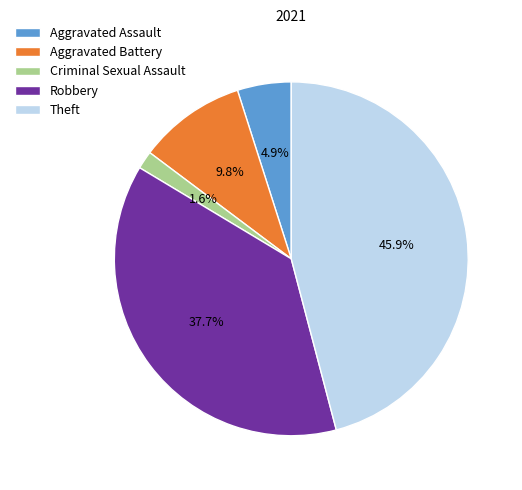

Count the number of slices in the pie.

5